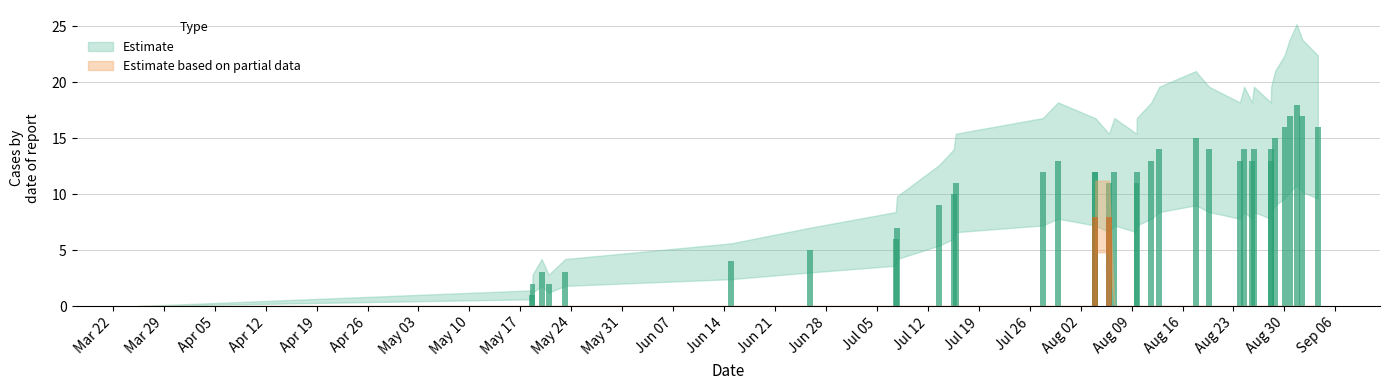

Are the bars grouped side by side (vs. stacked)?

Yes